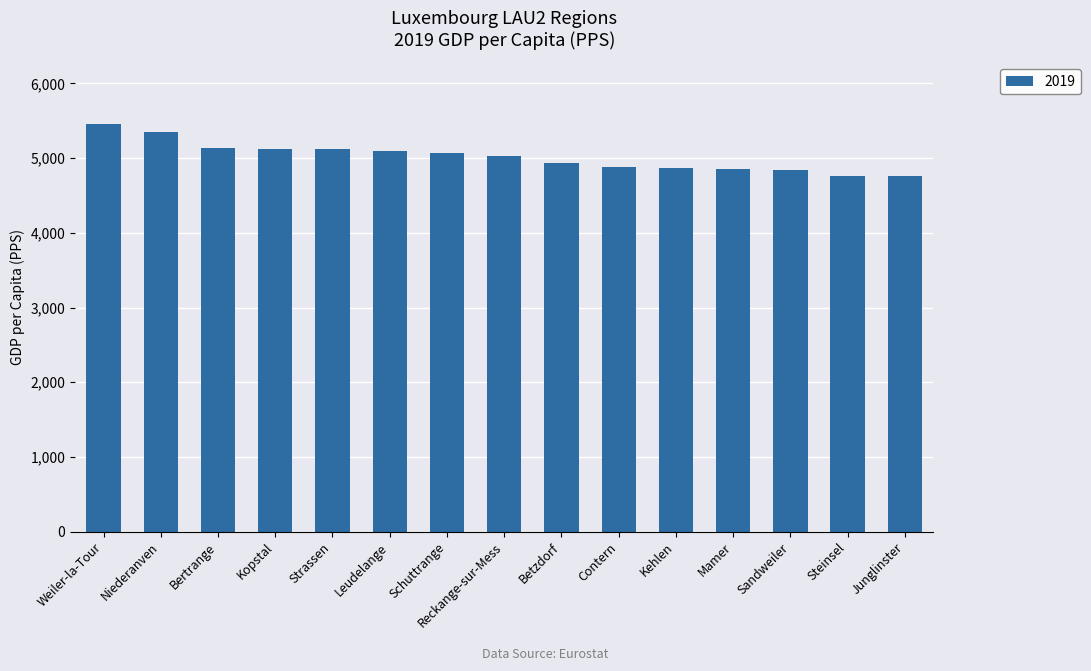

At which category does the chart reach its peak across all series?

Weiler-la-Tour